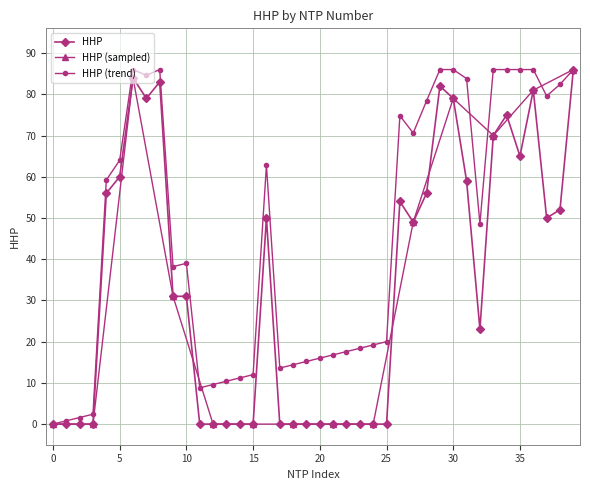

What is the average value?

34